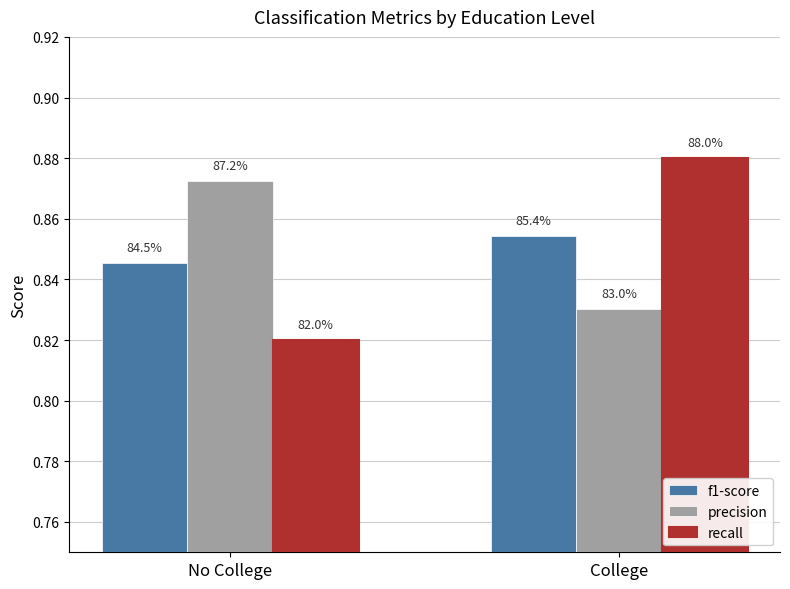

At how many categories does at least one series exceed 0?

2